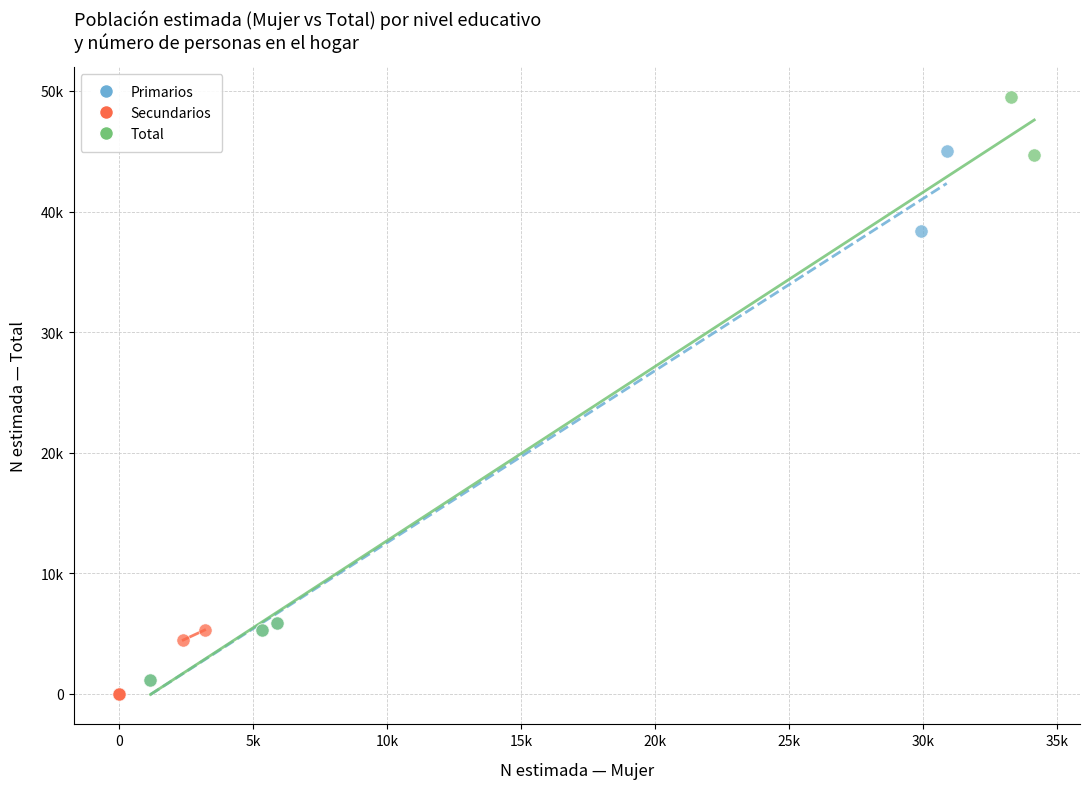

What are all the series names shown in the legend?

Primarios, Secundarios, Total